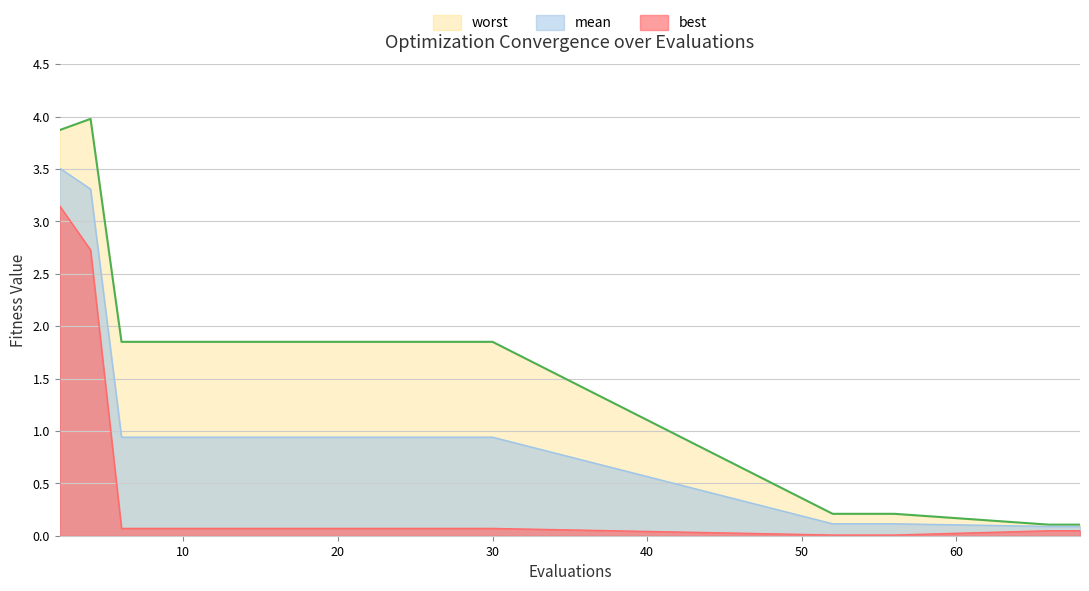

Count the number of data series in this chart.

3